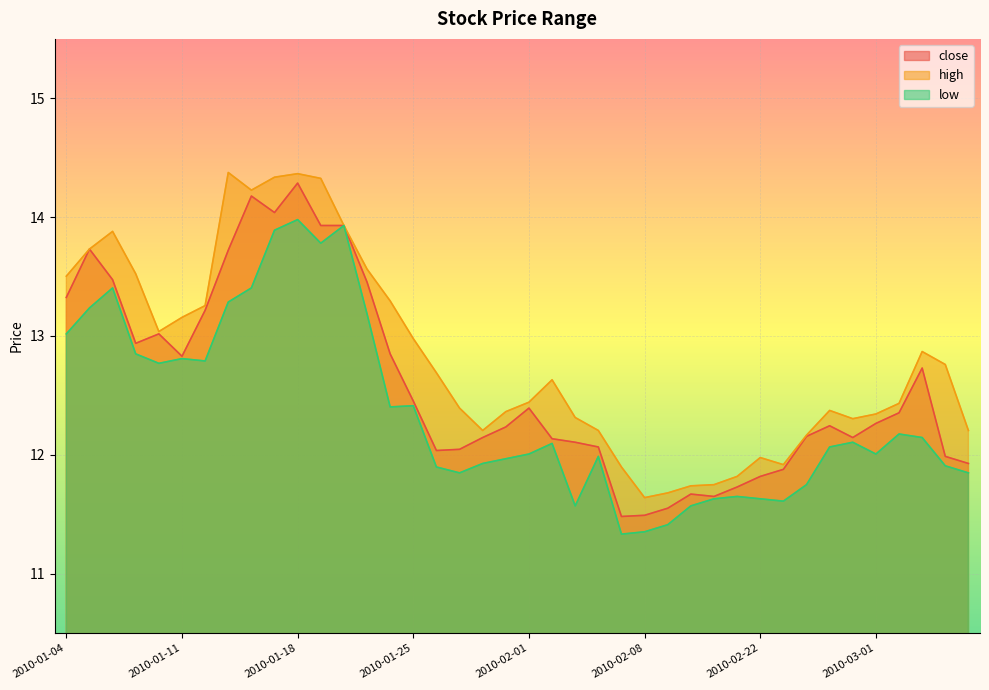

True or false: high and low cross at least once.

False